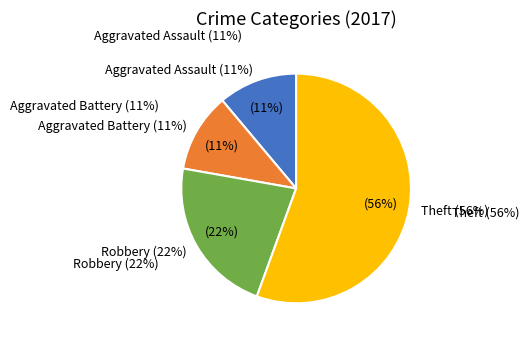

True or false: Aggravated Battery accounts for 11% of the total.

True